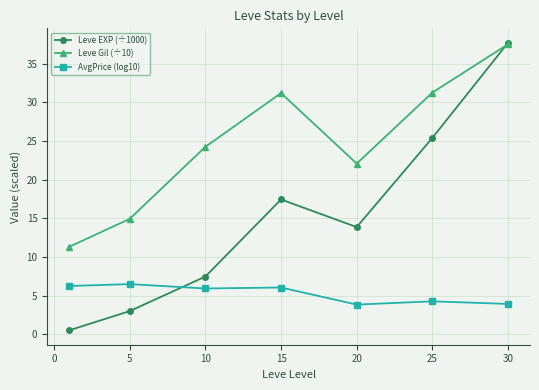

How many interior local valleys does the Leve EXP (÷1000) series have?

1